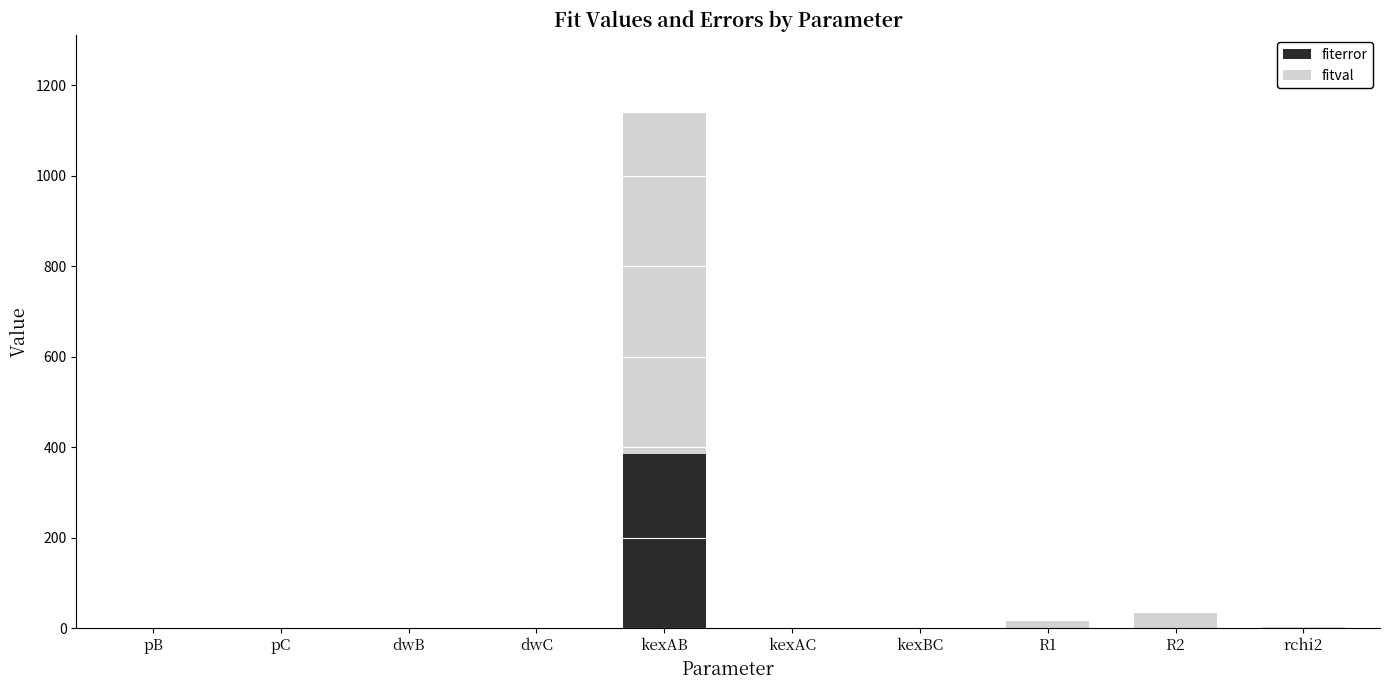

The fiterror series shows 0.0 at rchi2. True or false?

True